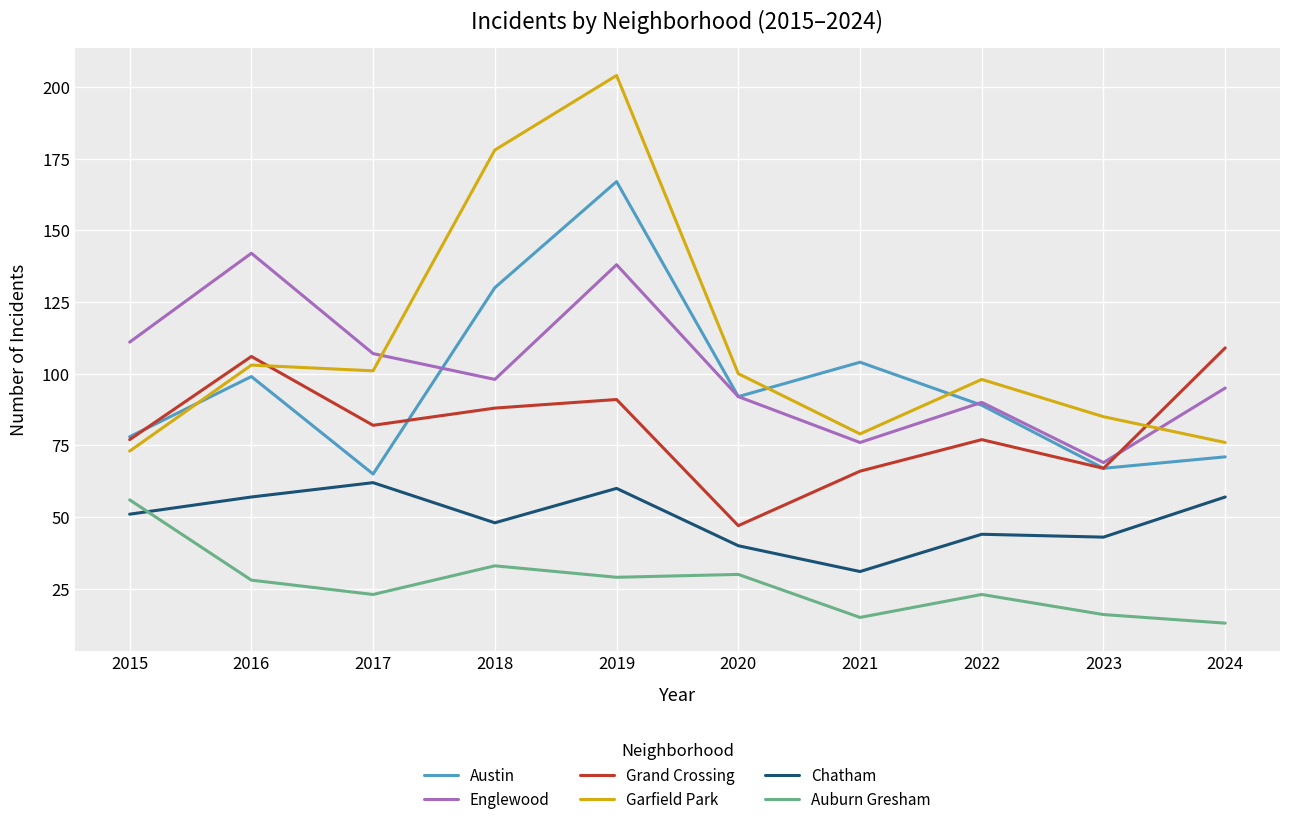

Which series ends up on top after the final intersection of Englewood and Austin?

Englewood